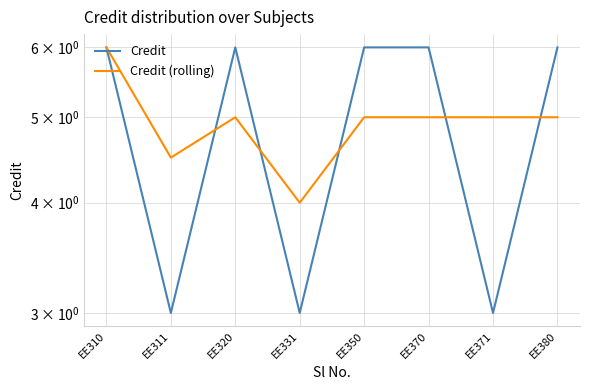

List the series in order of their overall mean, lowest first.

Credit, Credit (rolling)